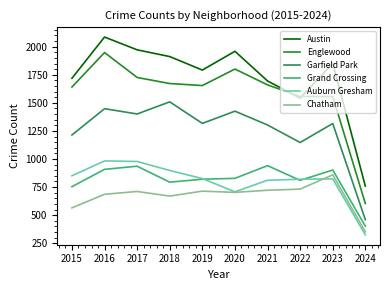

True or false: Garfield Park and Auburn Gresham intersect in this chart.

False